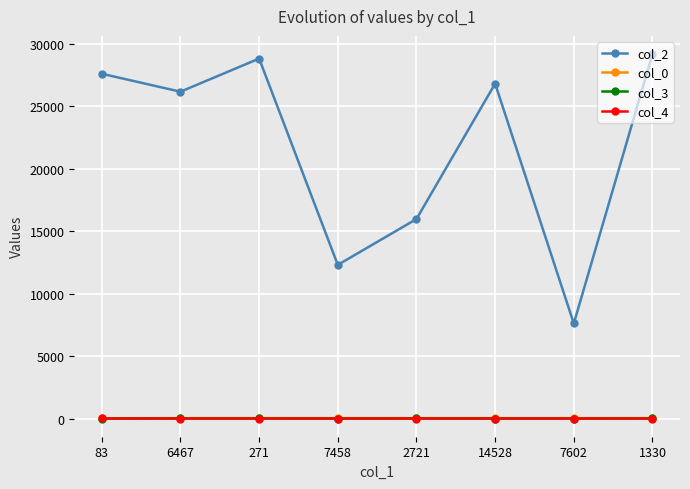

The col_0 series shows 28.5 at 271. True or false?

True